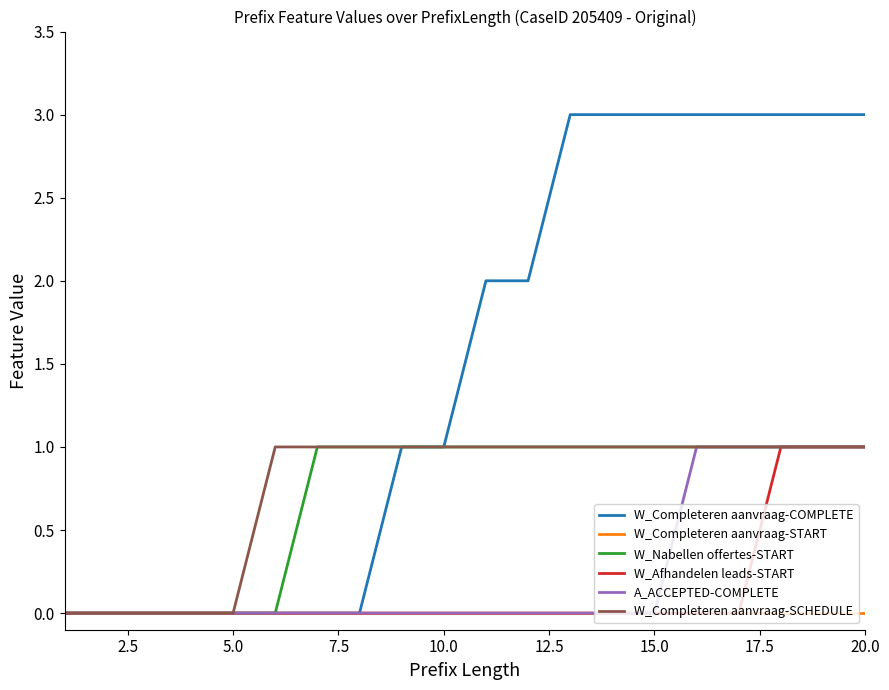

Reading right to left, list all the values displayed in this chart.

W_Completeren aanvraag-COMPLETE: 3	3	3	3	3	3	3	3	2	2	1	1	0	0	0	0	0	0	0	0
W_Completeren aanvraag-START: 0	0	0	0	0	0	0	0	0	0	0	0	0	0	0	0	0	0	0	0
W_Nabellen offertes-START: 1	1	1	1	1	1	1	1	1	1	1	1	1	1	0	0	0	0	0	0
W_Afhandelen leads-START: 1	1	1	0	0	0	0	0	0	0	0	0	0	0	0	0	0	0	0	0
A_ACCEPTED-COMPLETE: 1	1	1	1	1	0	0	0	0	0	0	0	0	0	0	0	0	0	0	0
W_Completeren aanvraag-SCHEDULE: 1	1	1	1	1	1	1	1	1	1	1	1	1	1	1	0	0	0	0	0